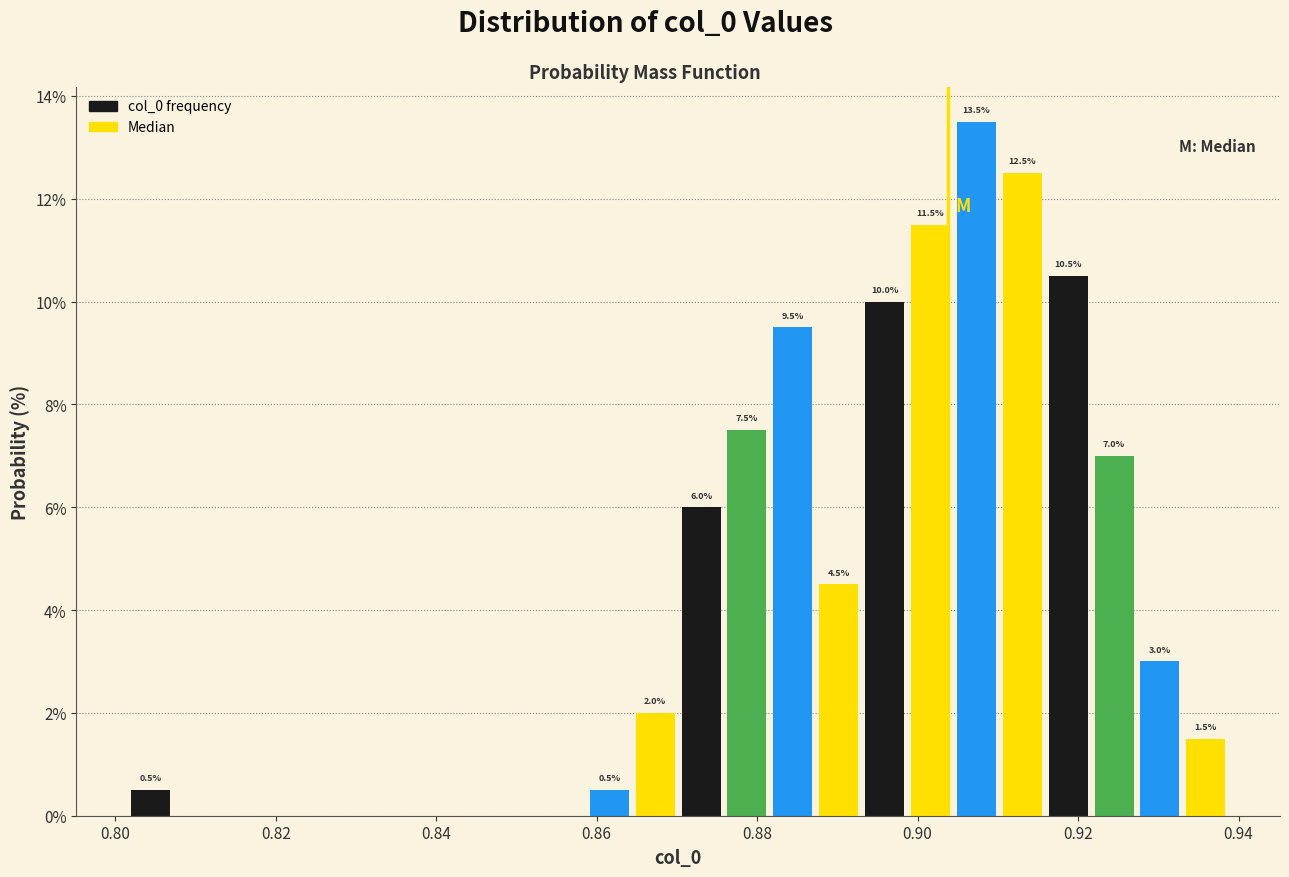

Around what value on the x-axis is the tallest bar? Give the approximate position of its centre, as read against the axis.

0.908